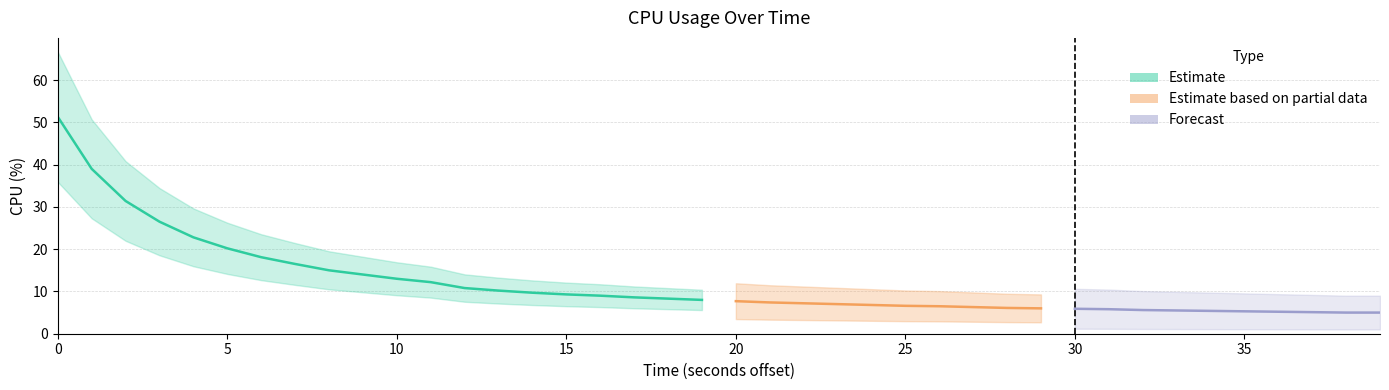

The chart shows a value of 21.2 at 10. True or false?

False